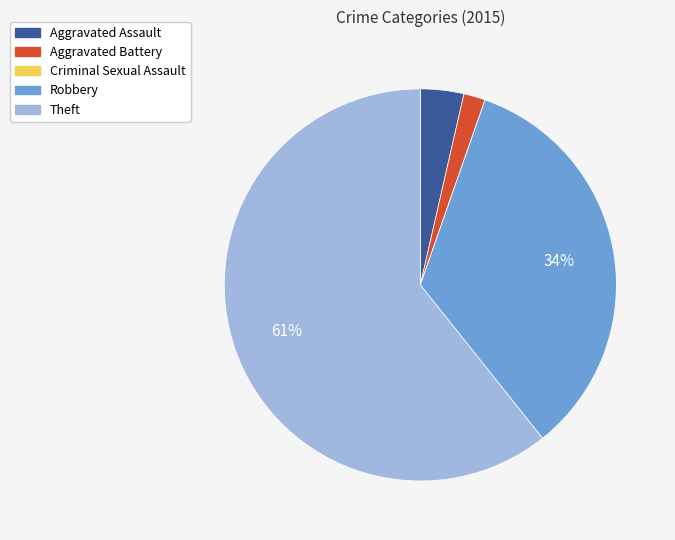

True or false: Robbery accounts for 34% of the total.

True